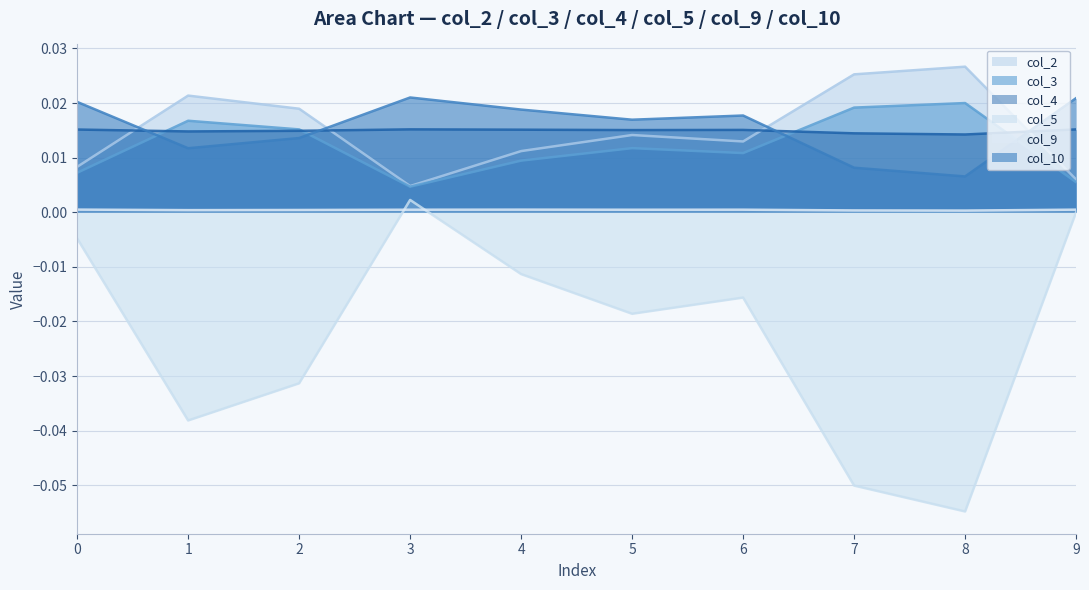

Does the chart have visible grid lines?

Yes